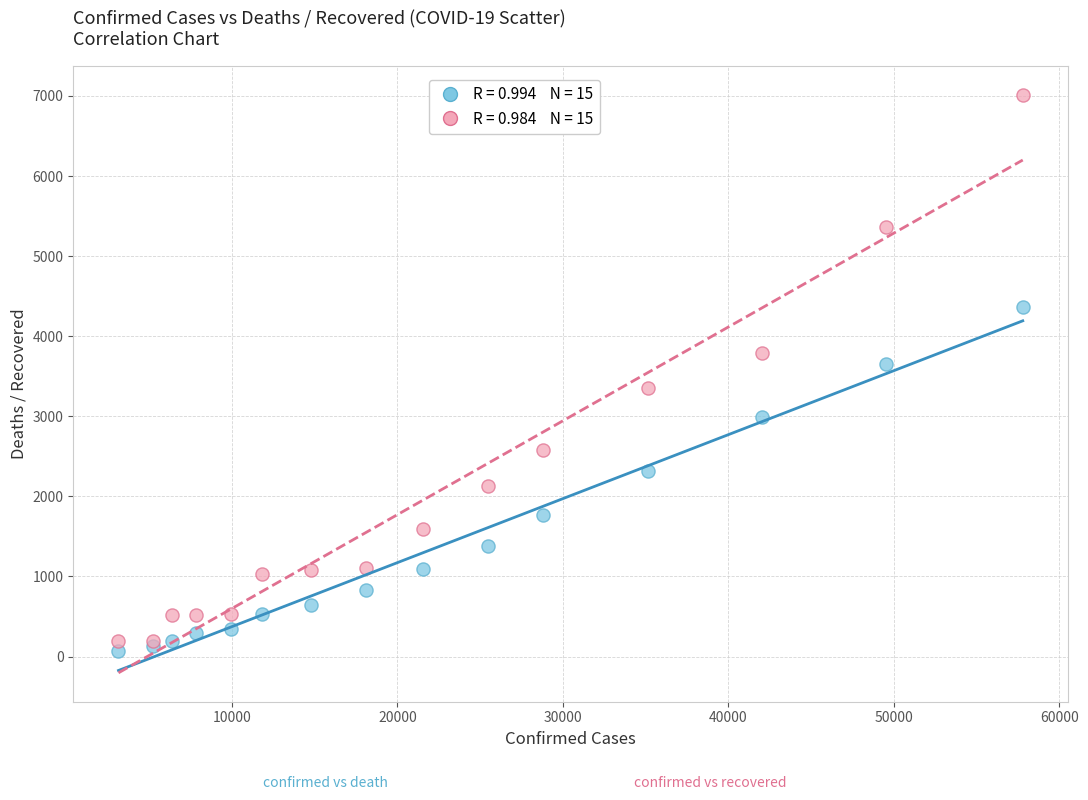

Across all series, what Y value is closest to 3541?

3647